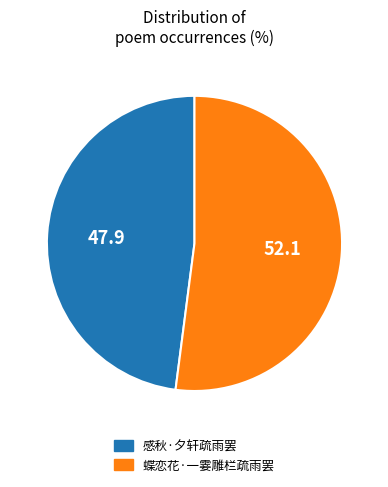

Approximately how many times larger is the value at 感秋·夕轩疏雨罢 compared to 蝶恋花·一霎雕栏疏雨罢?

0.9